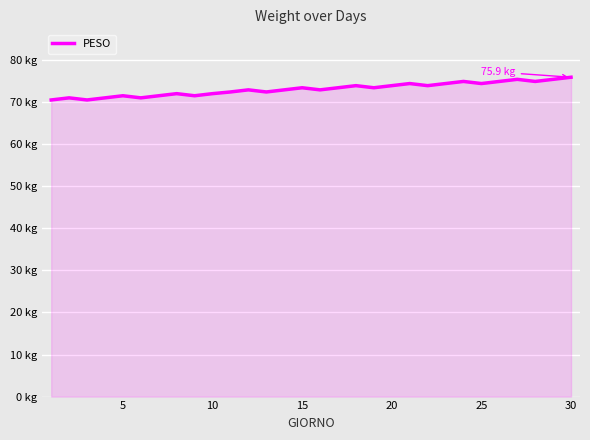

What is the greatest value displayed?

75.9